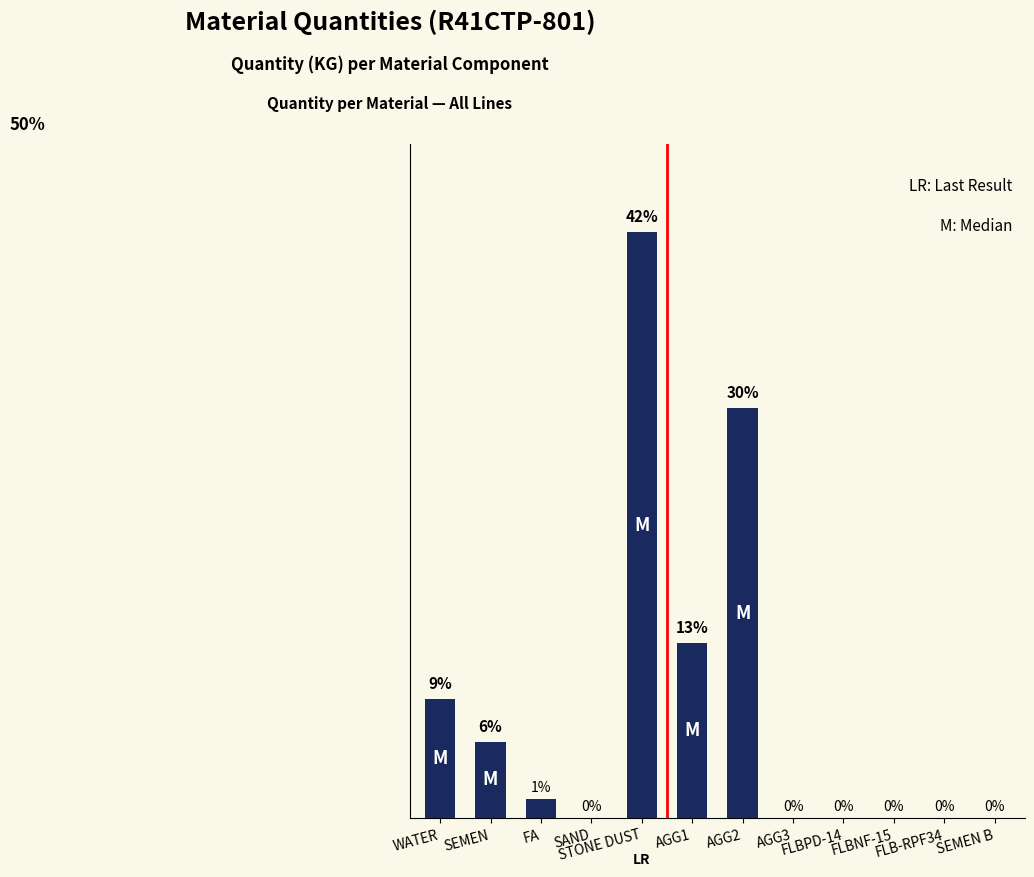

Where is the data nearest to the value 21?

AGG1